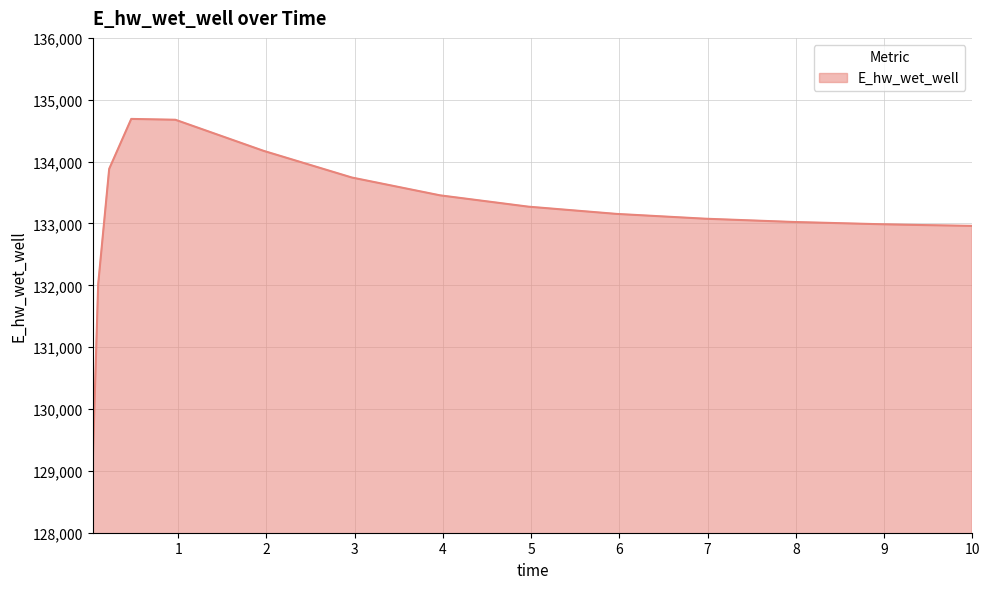

What is the difference between the maximum and minimum values?

5596.5